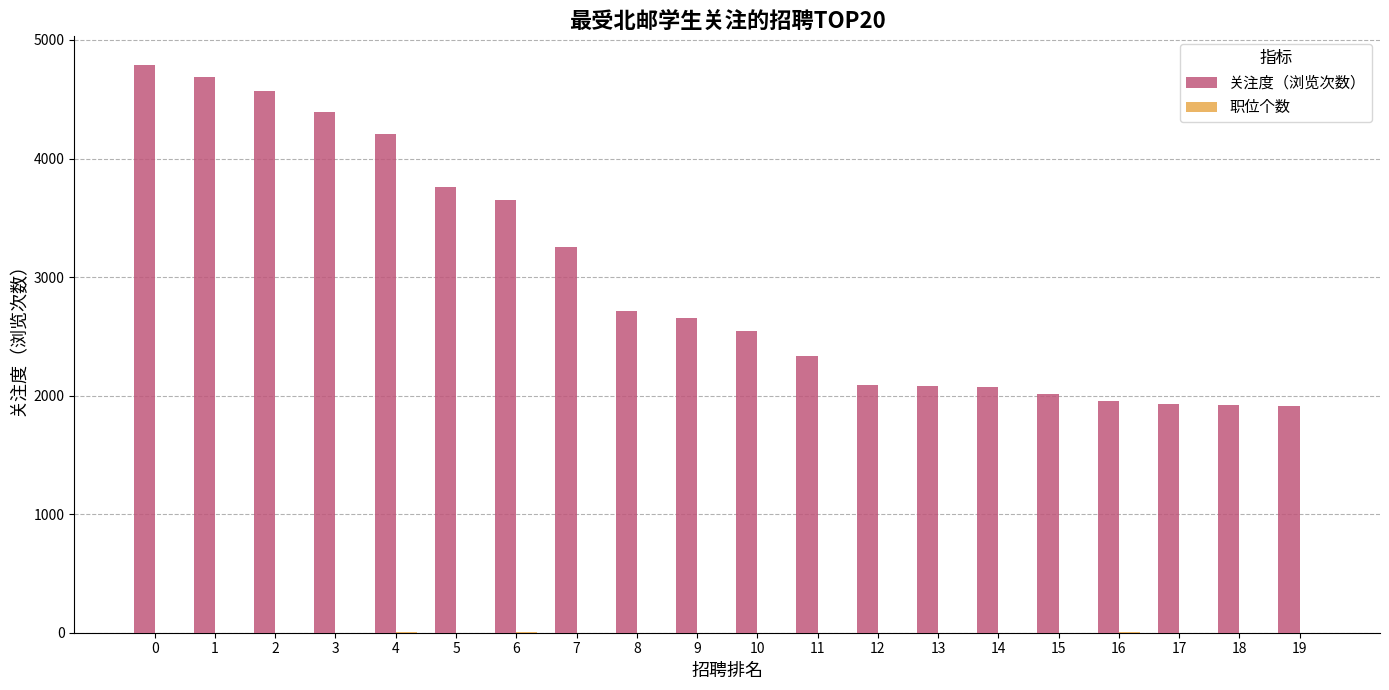

Is it true that 关注度（浏览次数） equals 1347 at 6?

False